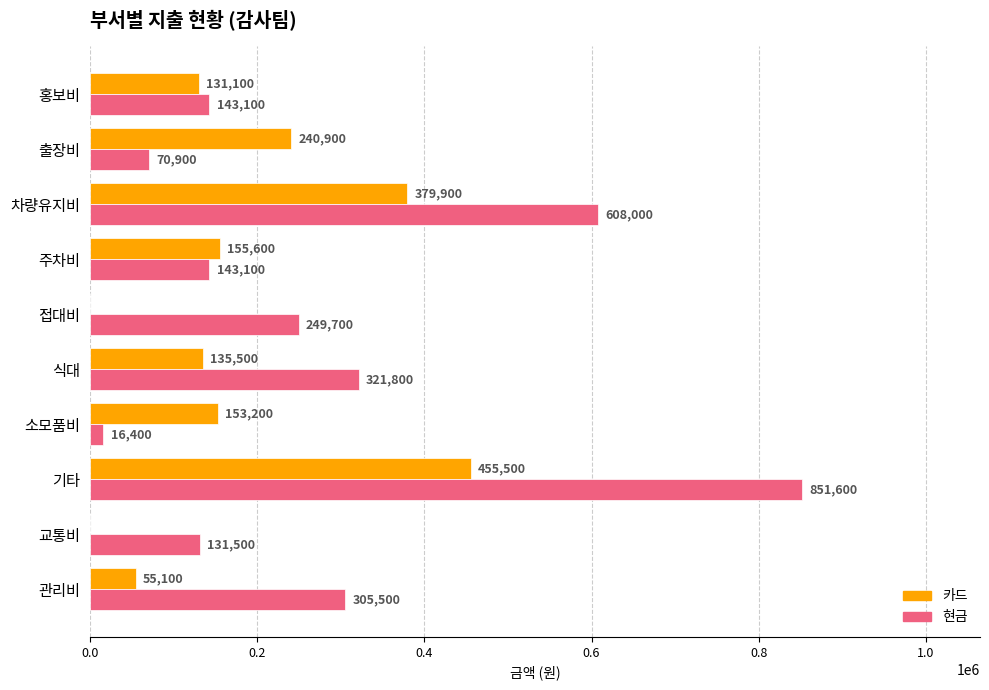

The value of 현금 at 홍보비 is 216023. True or false?

False